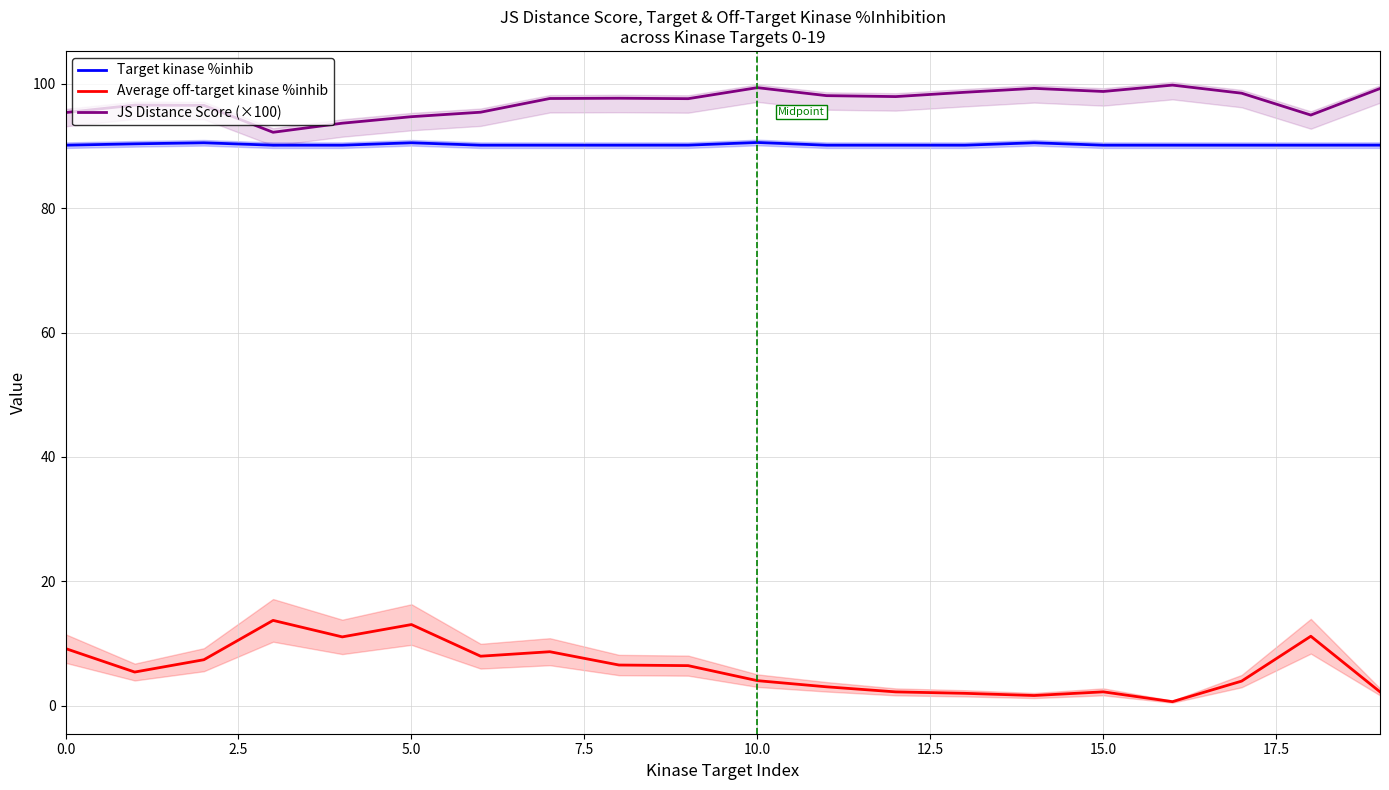

True or false: Average off-target kinase %inhib and JS Distance Score (×100) cross at least once.

False